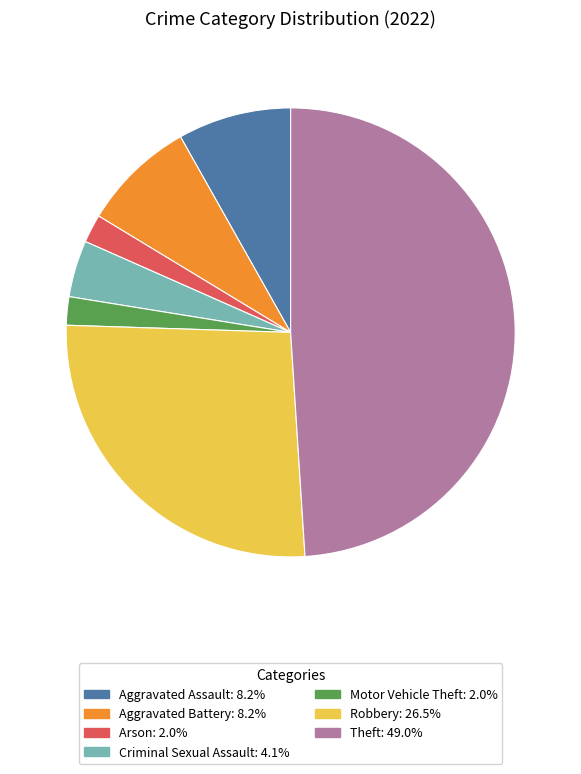

Which has a higher value, Criminal Sexual Assault or Aggravated Assault?

Aggravated Assault